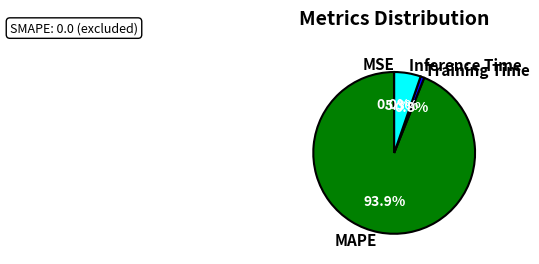

True or false: Training Time accounts for 1% of the total.

True